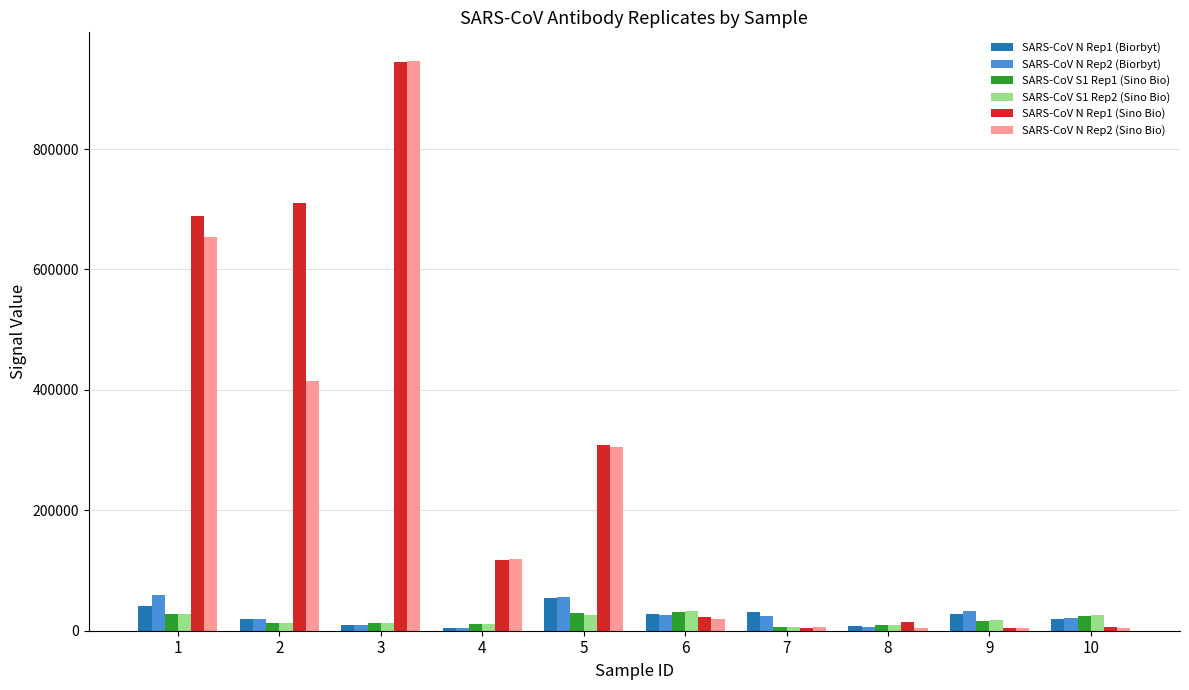

What is the maximum value shown in the chart?

946444